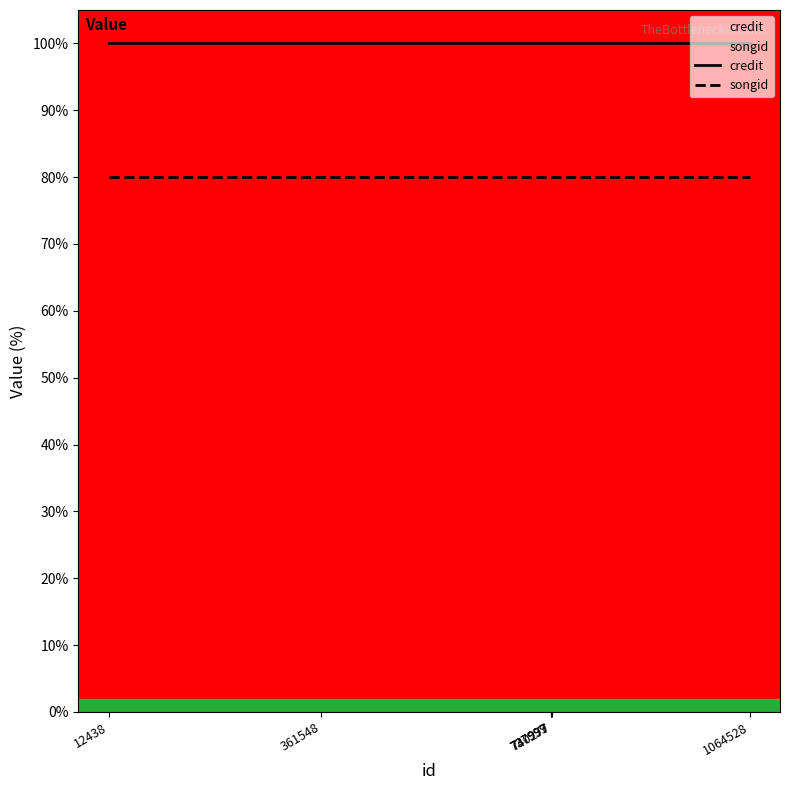

Read the credit value at 1064528.

100